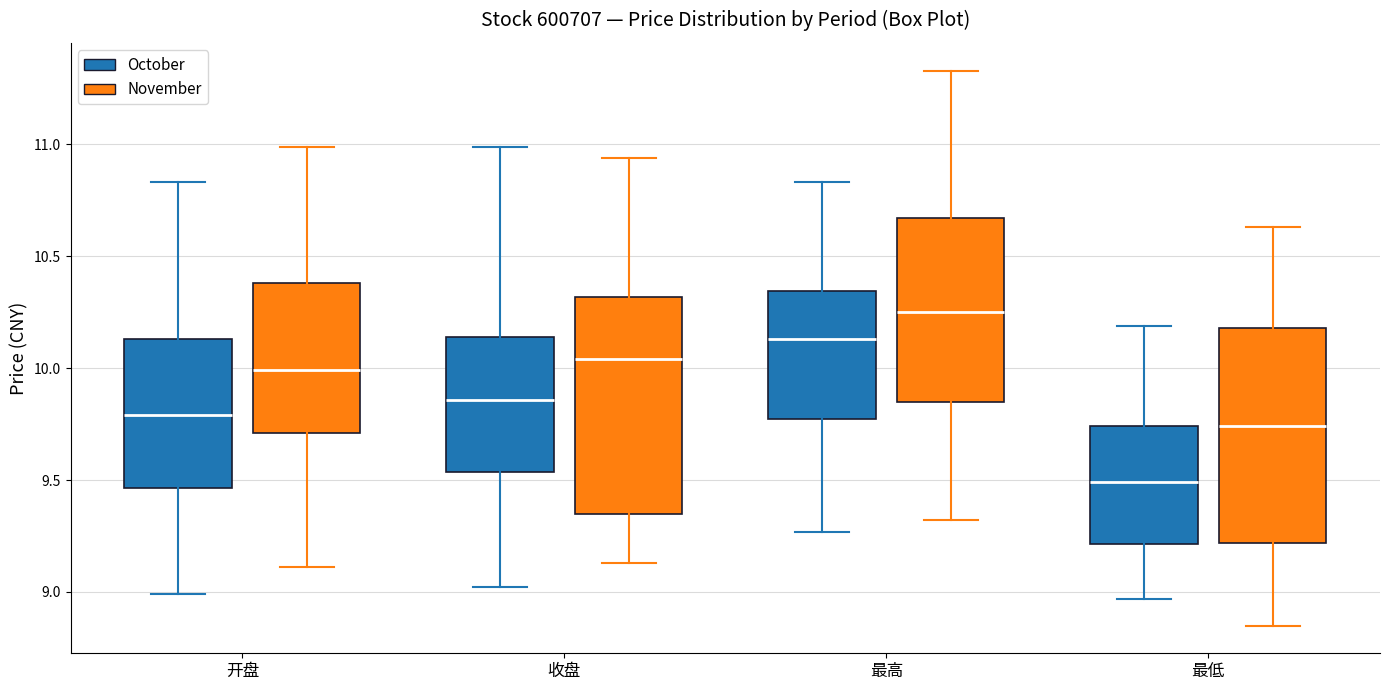

Where is the upper edge of the box for 最高 (November) on the y-axis? The values are not printed on the chart, so give them approximately, as read against the axis.

10.65